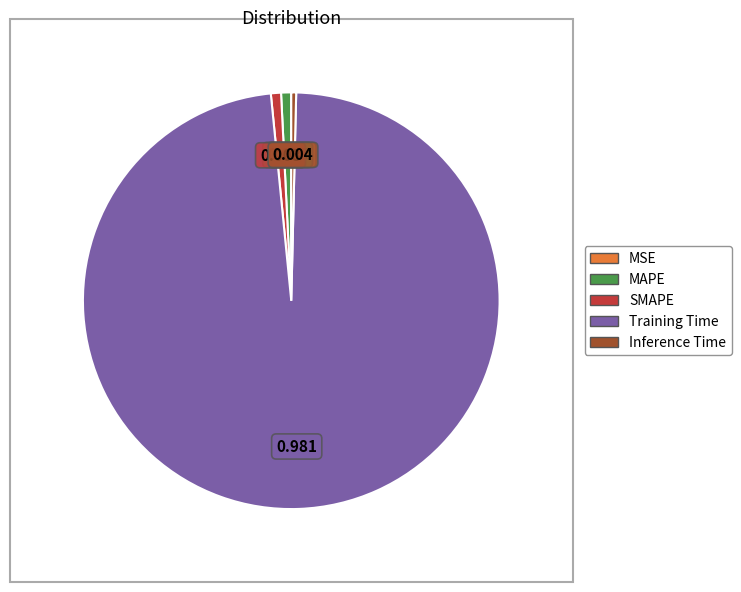

Combined, do MAPE and Training Time account for over 50%?

Yes